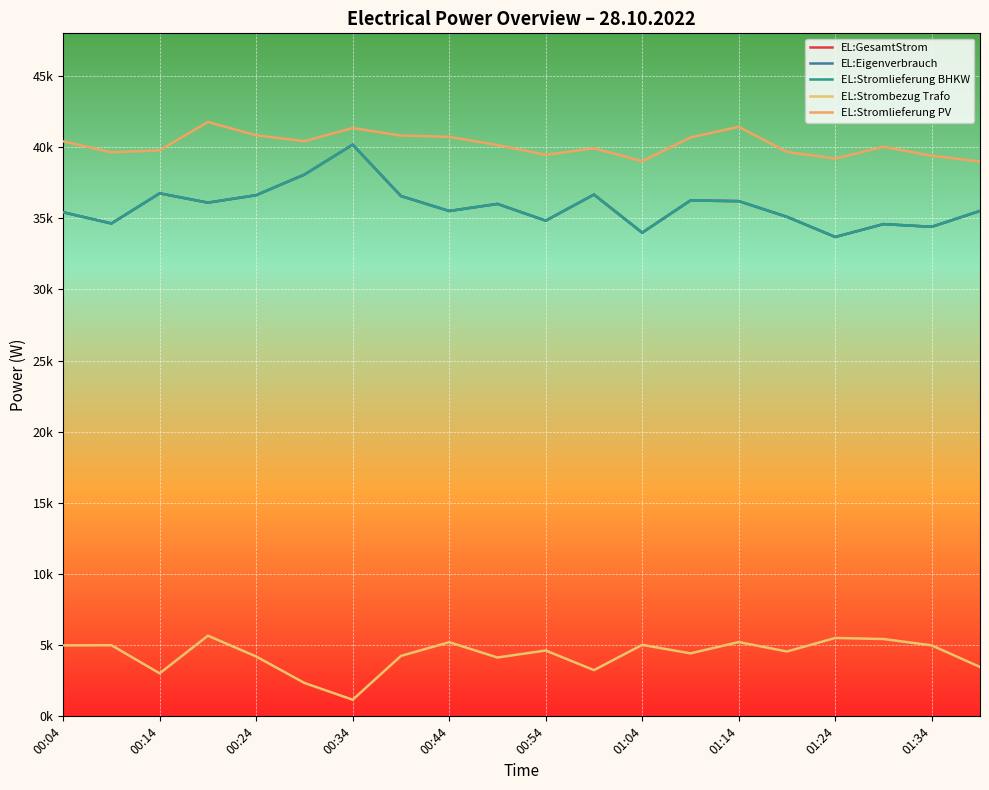

At which label does EL:GesamtStrom reach its peak?

00:34